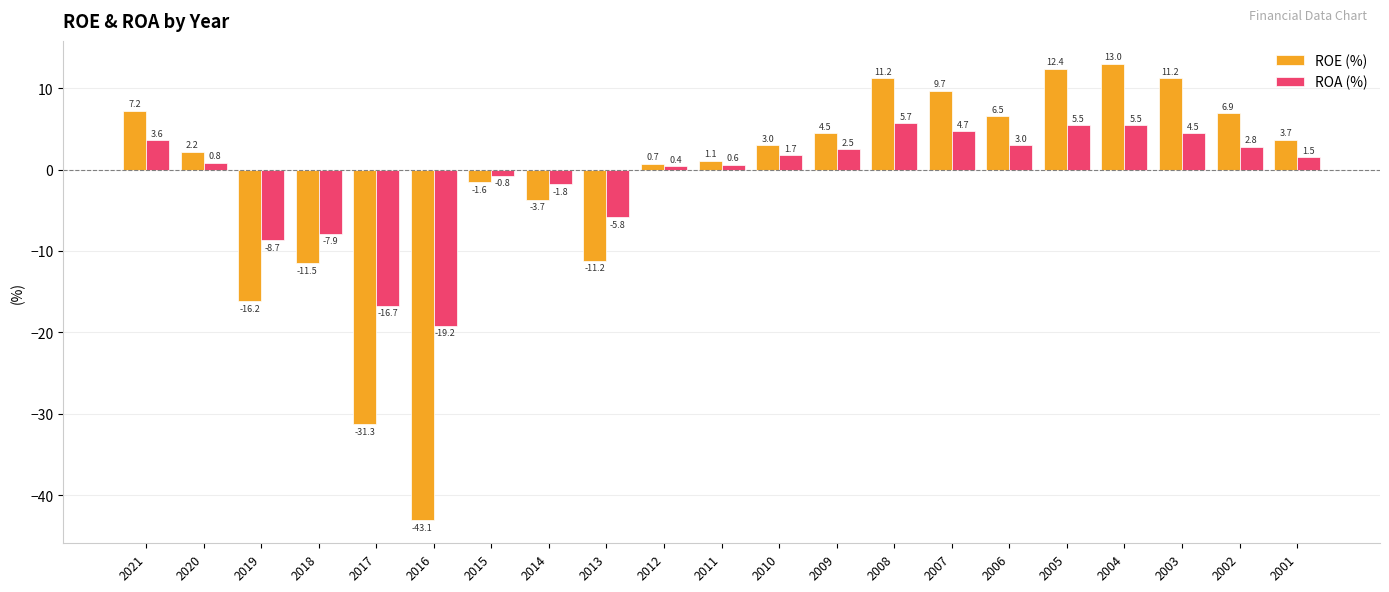

What is the approximate value of ROE (%) at 2010?

3.0